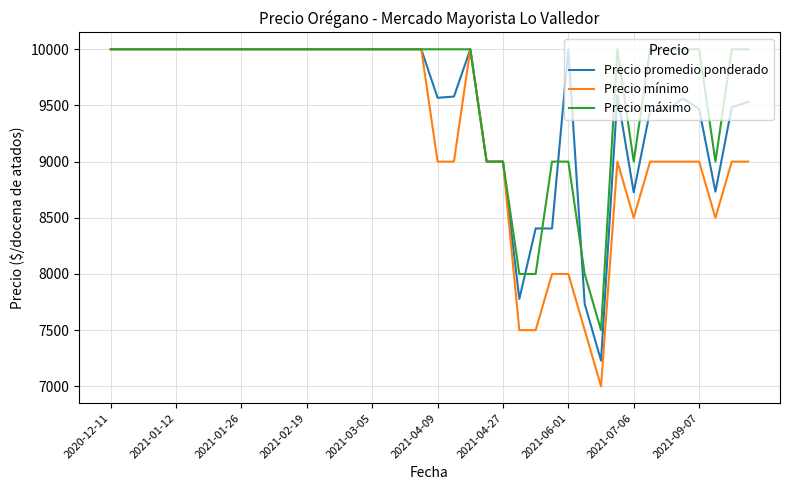

Which series has the widest spread of values?

Precio mínimo